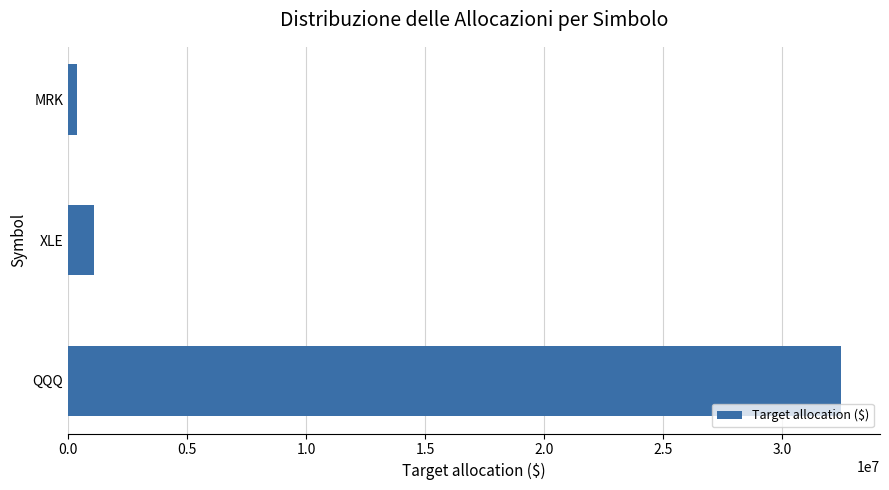

Reading bottom to top, what are all the values shown in this chart?

32487008.1	1082900.3	360966.7